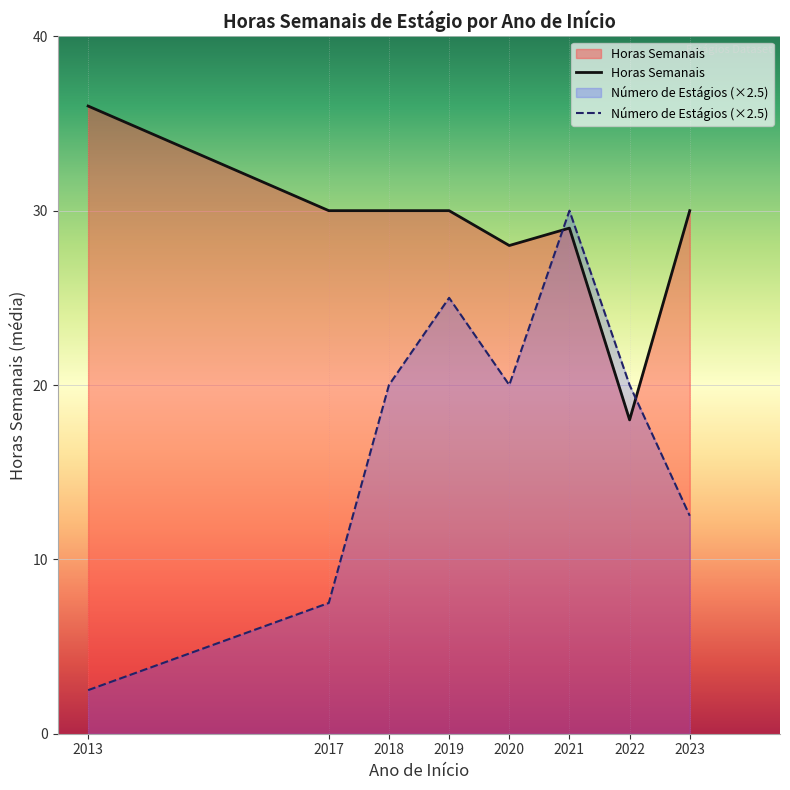

How many lines are shown in the chart?

2